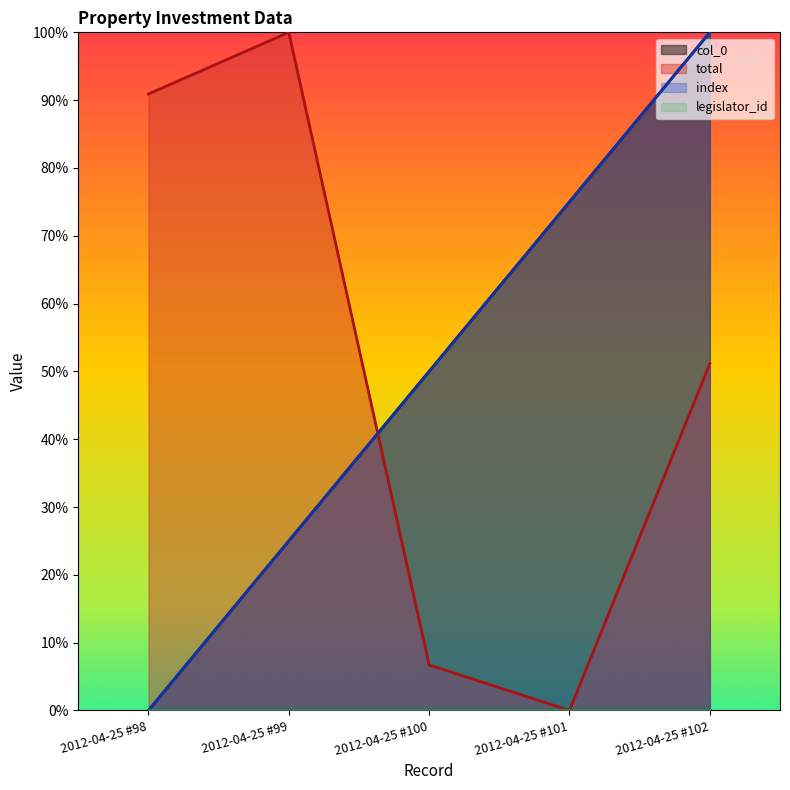

What is the sum of all col_0 values?

2.5